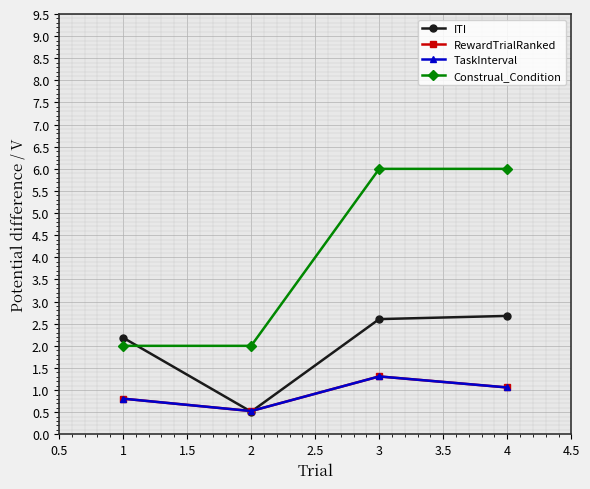

Rank the series by their maximum value, from lowest to highest.

RewardTrialRanked, TaskInterval, ITI, Construal_Condition